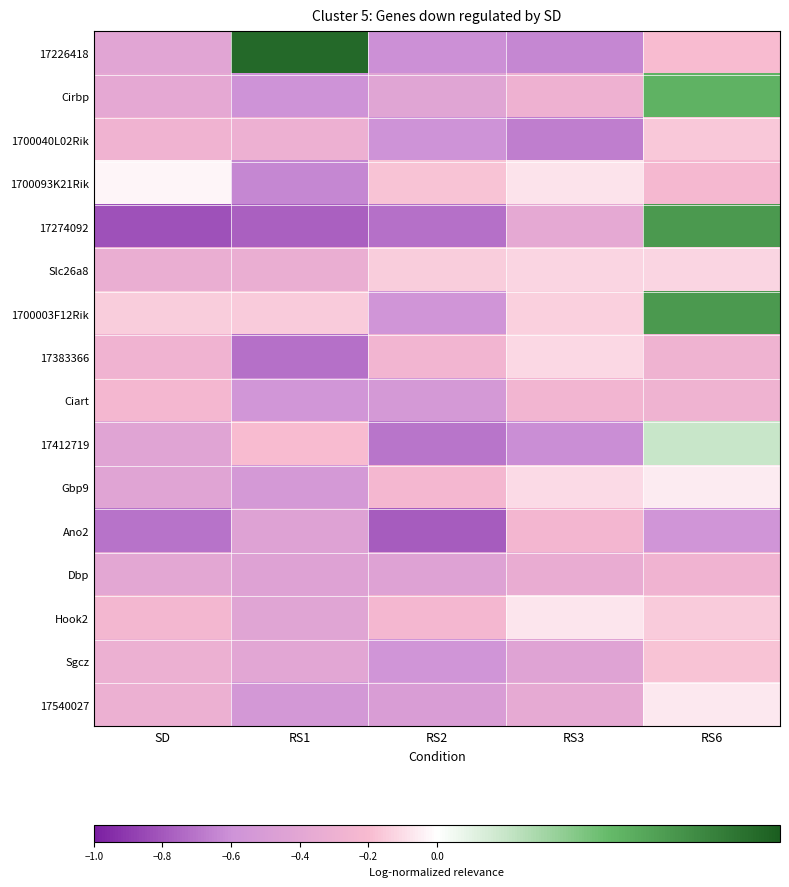

Reading left to right, what are all the values shown in this chart?

17226418: SD=-0.4	RS1=0.2	RS2=-0.6	RS3=-0.6	RS6=-0.2
Cirbp: SD=-0.4	RS1=-0.6	RS2=-0.4	RS3=-0.3	RS6=0.1
1700040L02Rik: SD=-0.3	RS1=-0.3	RS2=-0.6	RS3=-0.7	RS6=-0.2
1700093K21Rik: SD=-0.0	RS1=-0.6	RS2=-0.2	RS3=-0.1	RS6=-0.2
17274092: SD=-0.8	RS1=-0.8	RS2=-0.7	RS3=-0.4	RS6=0.1
Slc26a8: SD=-0.3	RS1=-0.3	RS2=-0.1	RS3=-0.1	RS6=-0.1
1700003F12Rik: SD=-0.1	RS1=-0.1	RS2=-0.6	RS3=-0.1	RS6=0.1
17383366: SD=-0.3	RS1=-0.7	RS2=-0.3	RS3=-0.1	RS6=-0.3
Ciart: SD=-0.2	RS1=-0.6	RS2=-0.5	RS3=-0.3	RS6=-0.3
17412719: SD=-0.4	RS1=-0.2	RS2=-0.7	RS3=-0.6	RS6=0.0
Gbp9: SD=-0.4	RS1=-0.5	RS2=-0.2	RS3=-0.1	RS6=-0.1
Ano2: SD=-0.7	RS1=-0.4	RS2=-0.8	RS3=-0.2	RS6=-0.6
Dbp: SD=-0.4	RS1=-0.4	RS2=-0.4	RS3=-0.3	RS6=-0.3
Hook2: SD=-0.2	RS1=-0.4	RS2=-0.2	RS3=-0.1	RS6=-0.2
Sgcz: SD=-0.3	RS1=-0.4	RS2=-0.6	RS3=-0.4	RS6=-0.2
17540027: SD=-0.3	RS1=-0.5	RS2=-0.5	RS3=-0.4	RS6=-0.1